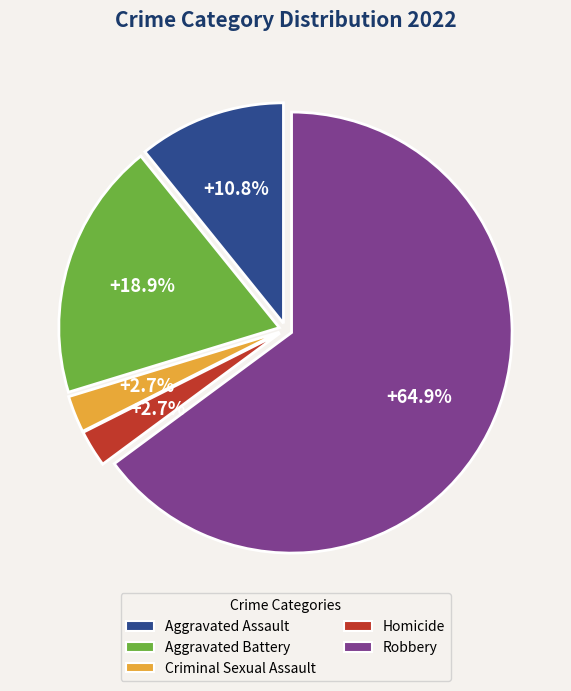

To the nearest percent, what percentage of the pie is Robbery?

65%